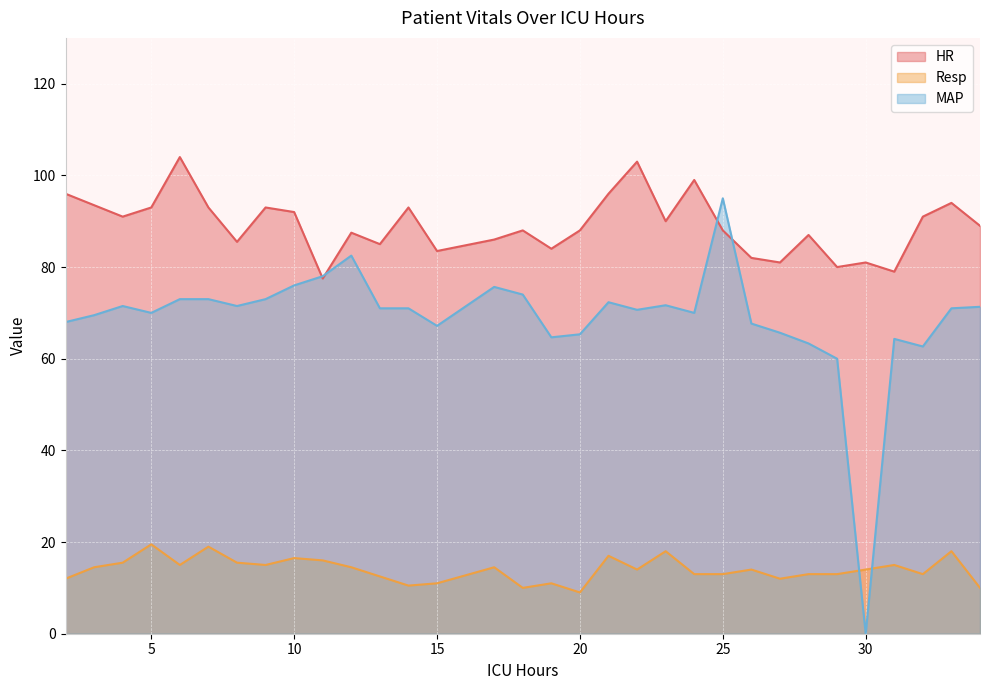

What is the approximate value of HR at 26?

82.0